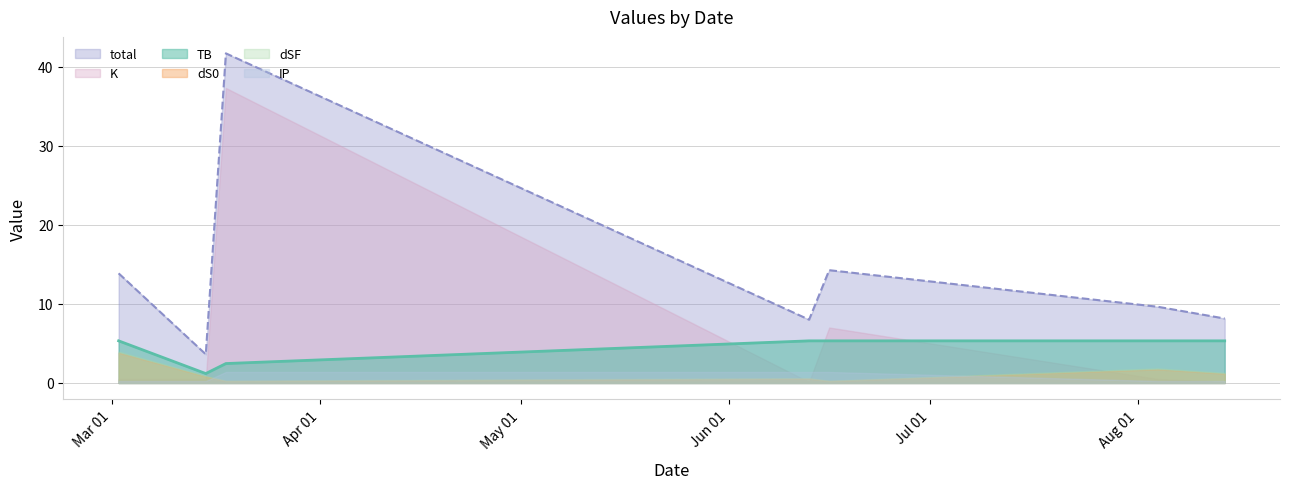

Is it true that K equals 37.3 at 2023-03-18?

True